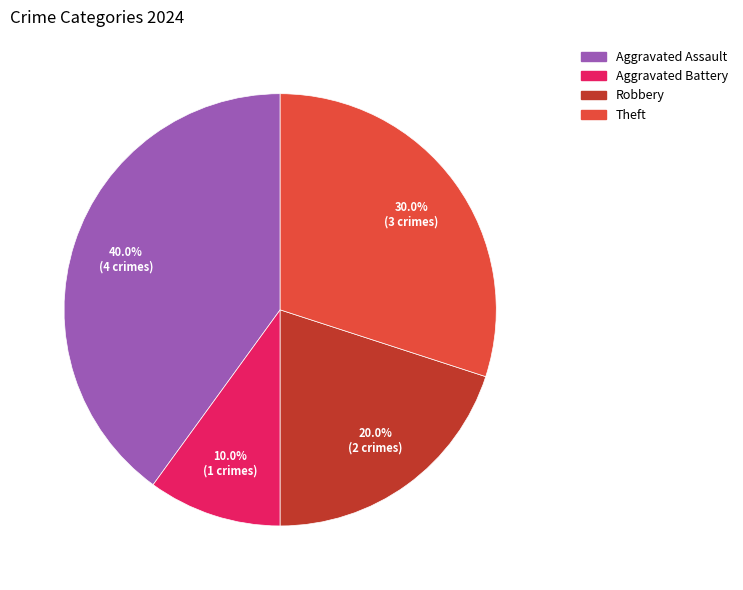

Approximately how many times larger is the value at Aggravated Assault compared to Theft?

1.3